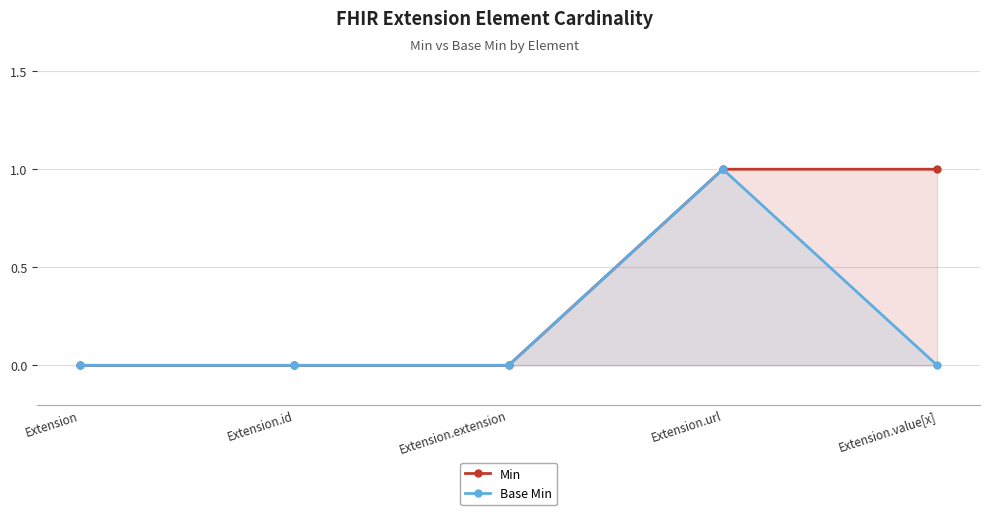

At Extension.value[x], list the series in order from largest to smallest.

Min, Base Min